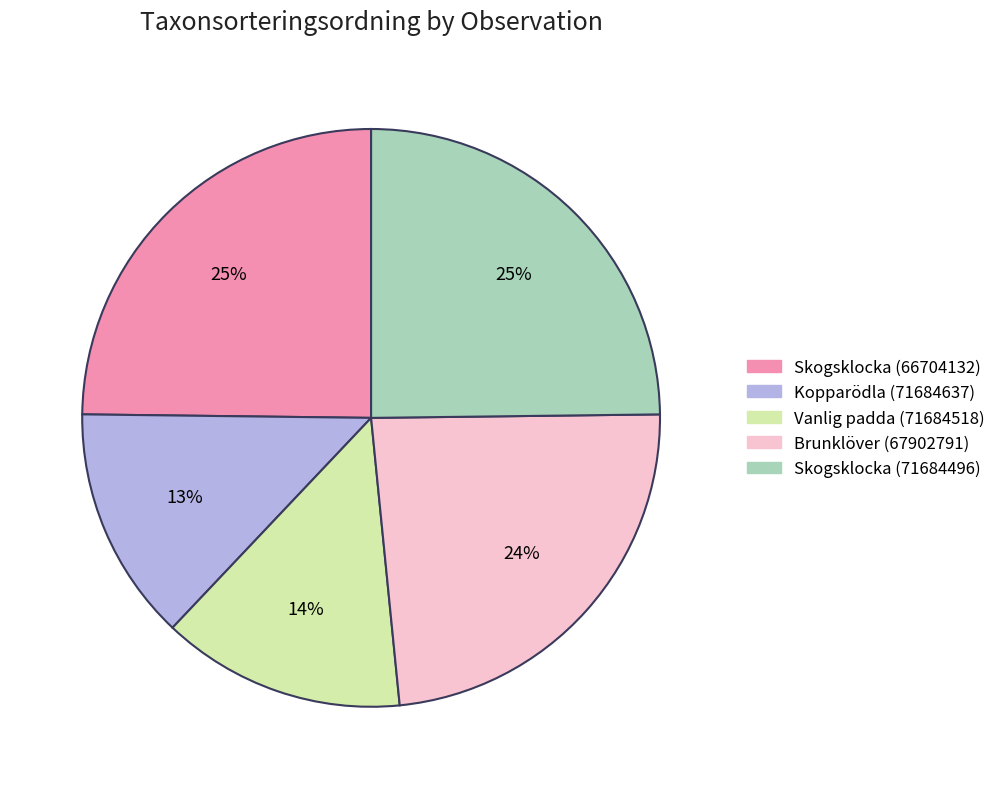

Count the number of slices in the pie.

5